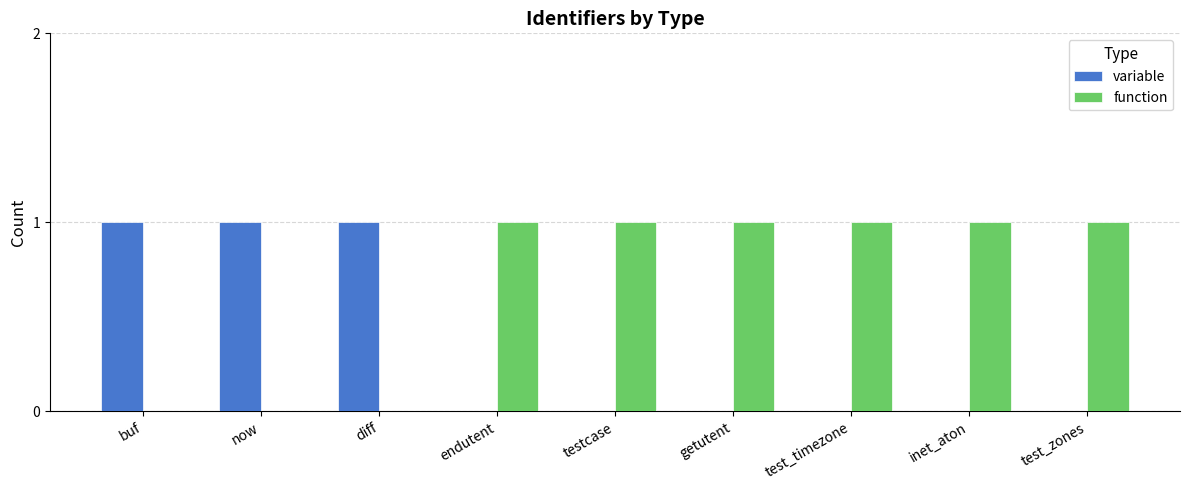

Reading left to right, list all the values displayed in this chart.

variable: 1	1	1	0	0	0	0	0	0
function: 0	0	0	1	1	1	1	1	1